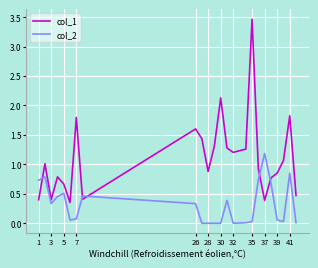

What is the maximum value for col_1?

3.5